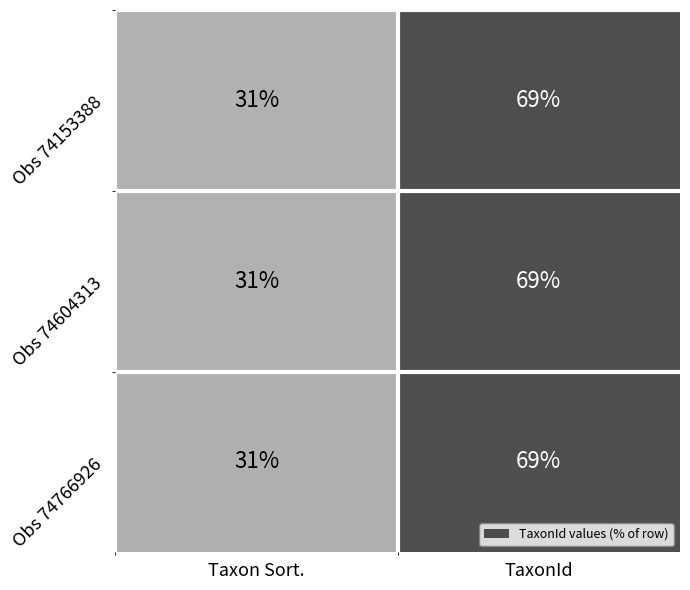

True or false: Obs 74766926 has a value of 31 at Taxon Sort..

True